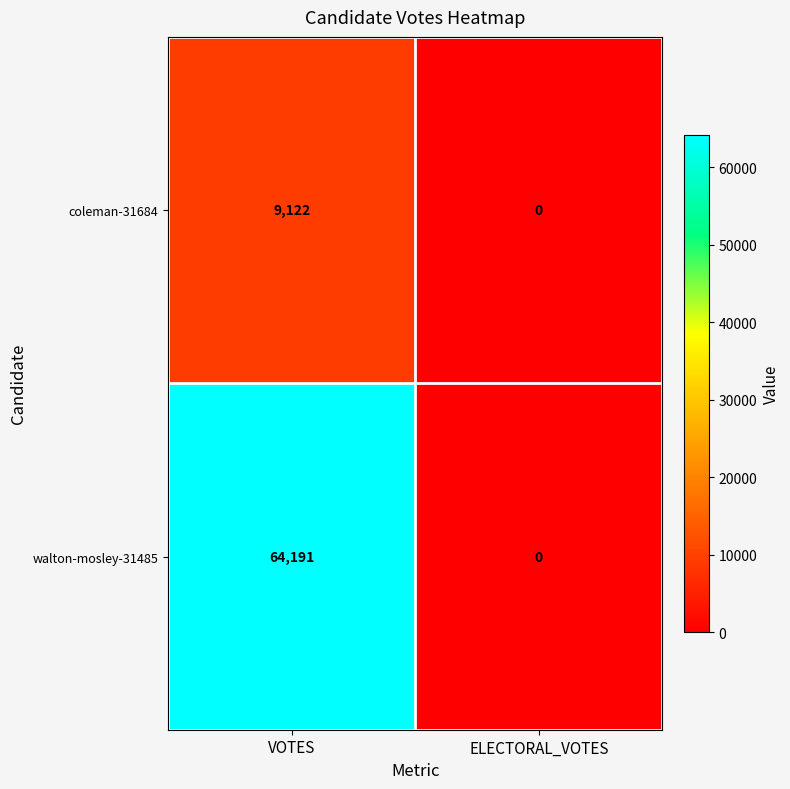

Reading left to right, extract all data points from this chart.

coleman-31684: VOTES=9122	ELECTORAL_VOTES=0
walton-mosley-31485: VOTES=64191	ELECTORAL_VOTES=0